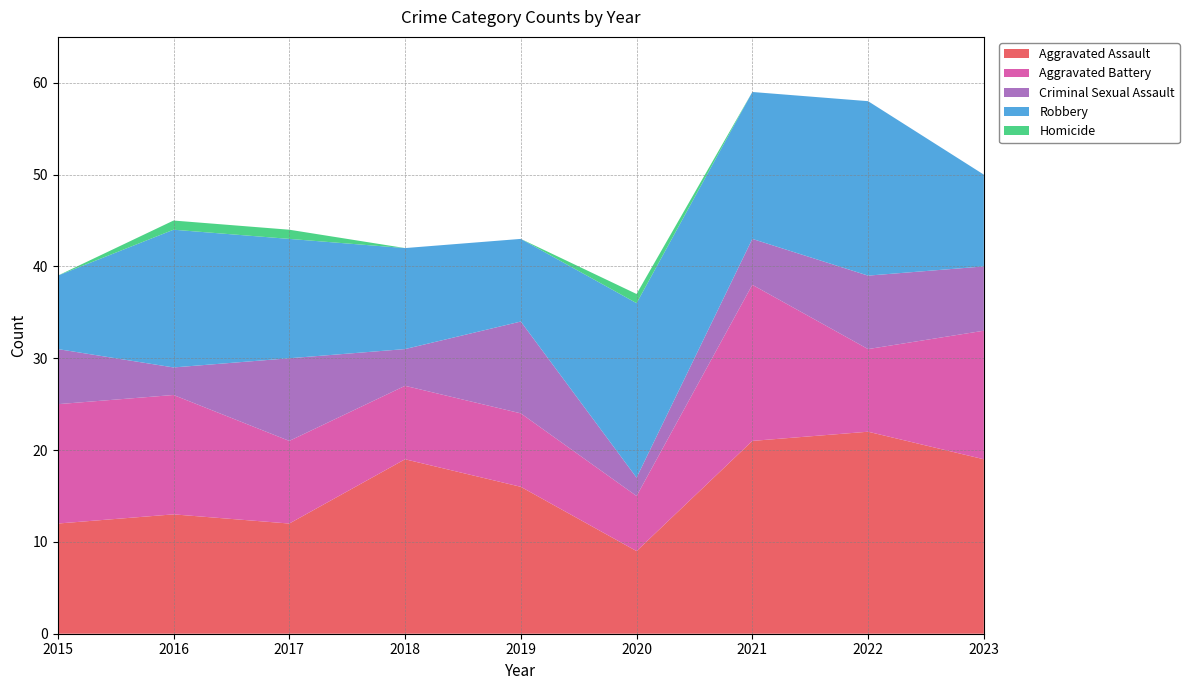

In Criminal Sexual Assault, how many points are higher than both neighbors (excluding endpoints)?

3